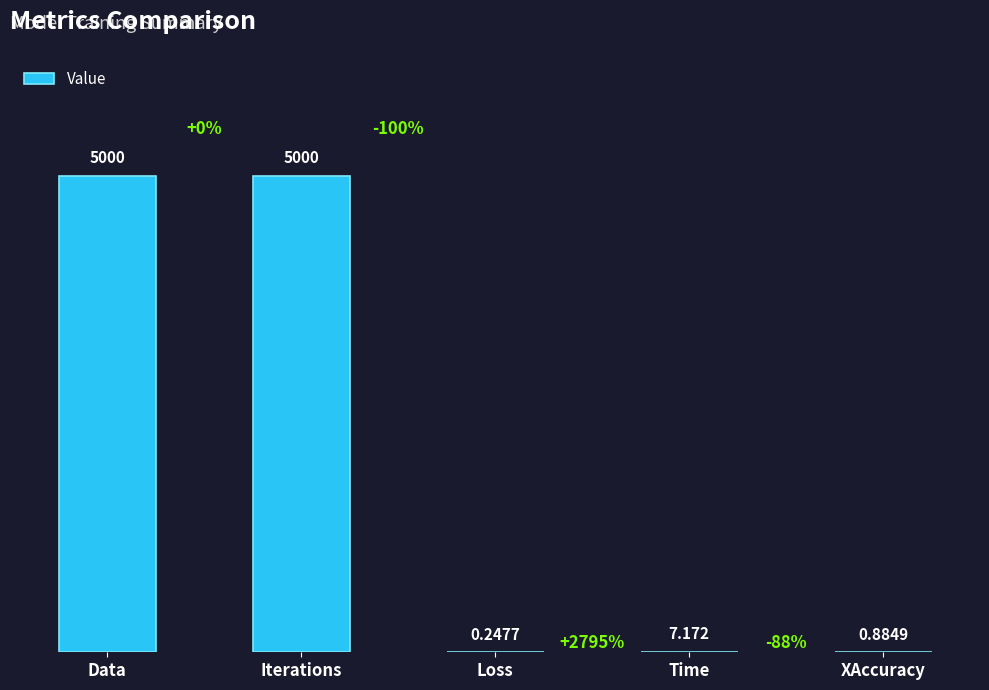

What is the greatest value displayed?

5000.0